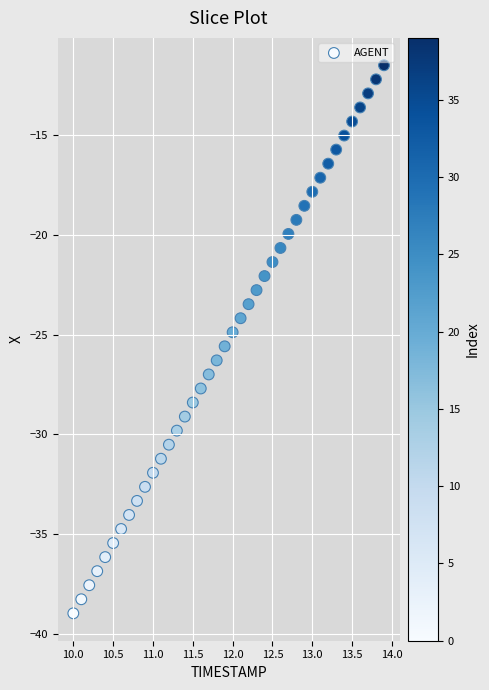

What is the range of X values (max minus min)?

3.9